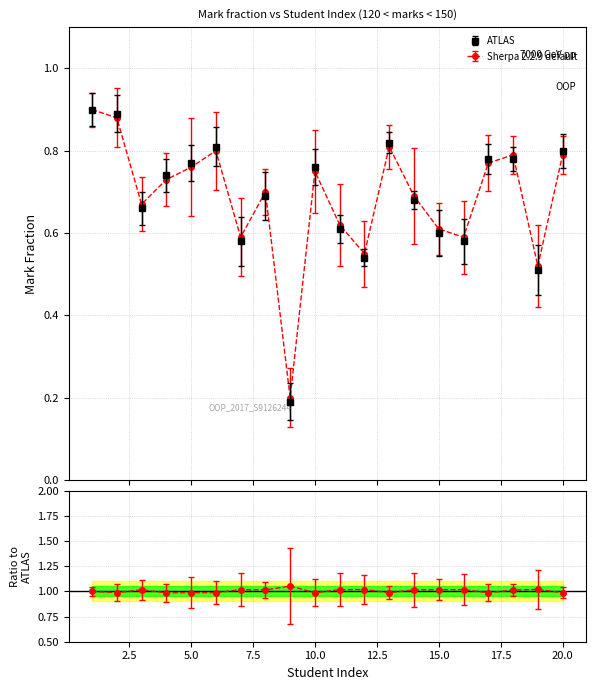

Is it true that Sherpa 2.2.9 default equals 0.5 at 6?

False